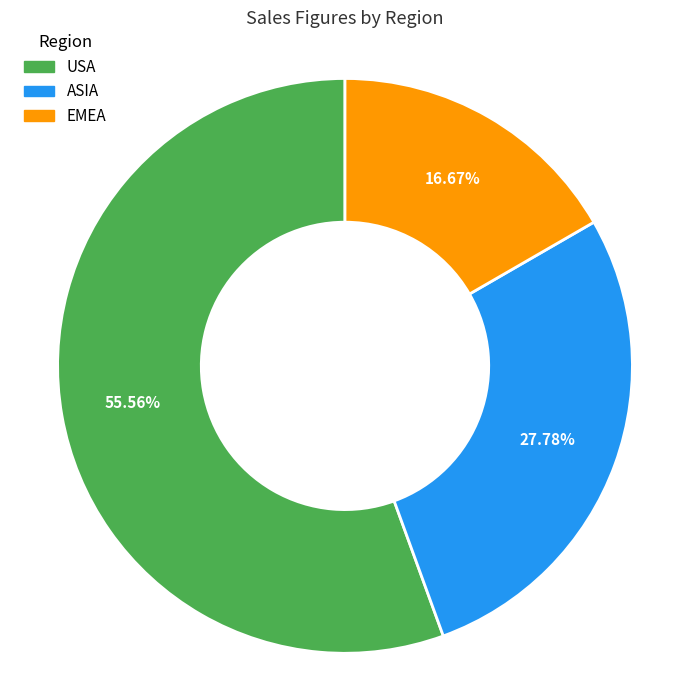

To the nearest percent, what is the difference between the largest and smallest slice percentages?

39%